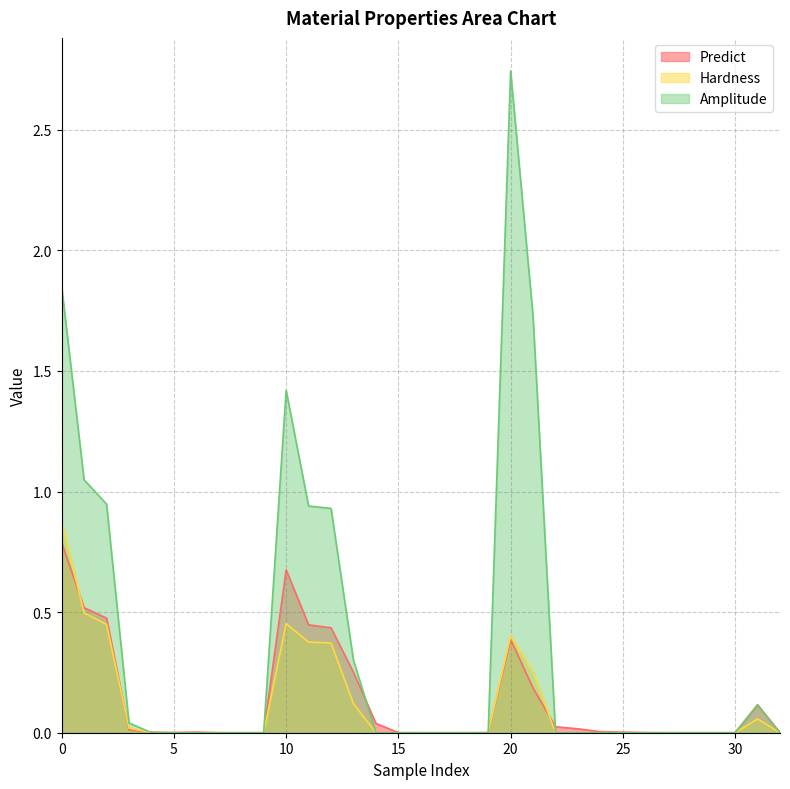

Which series has the largest total across all categories?

Amplitude